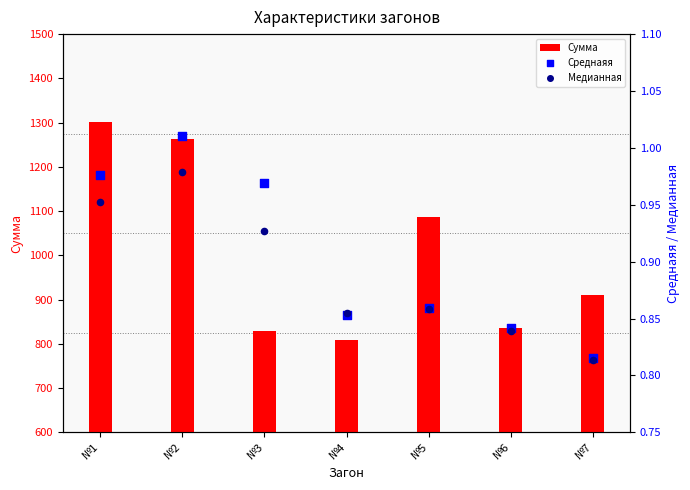

Which series has the largest Y range (max minus min)?

Сумма